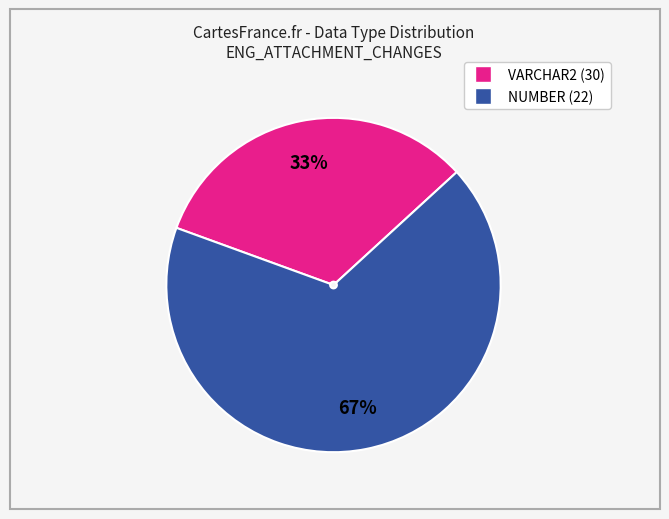

Which has a higher value, VARCHAR2 (30) or NUMBER (22)?

NUMBER (22)